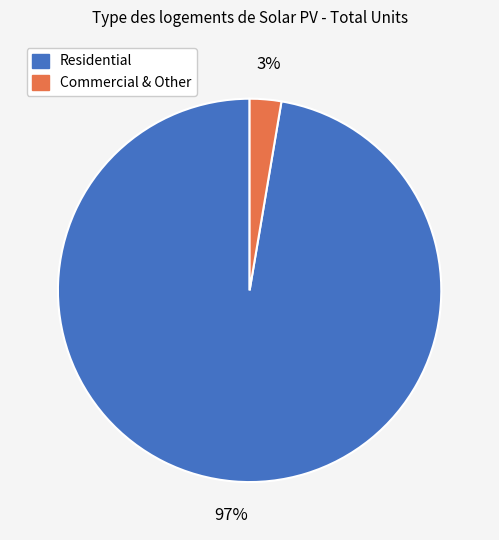

Does any single category account for the majority?

Yes